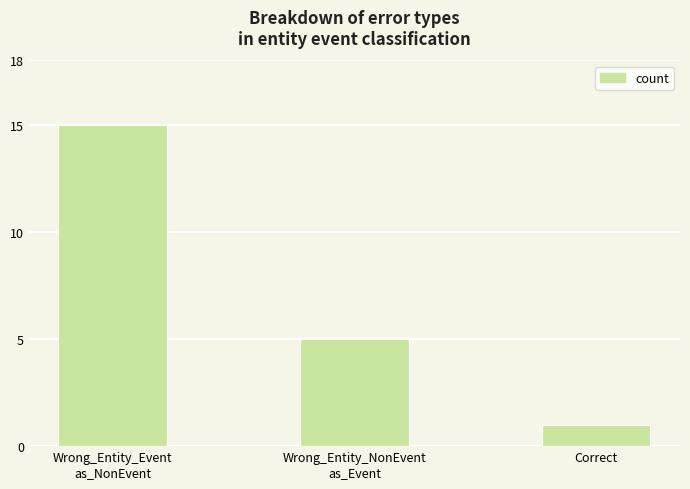

What is the label of the 1st bar from the right?

Correct